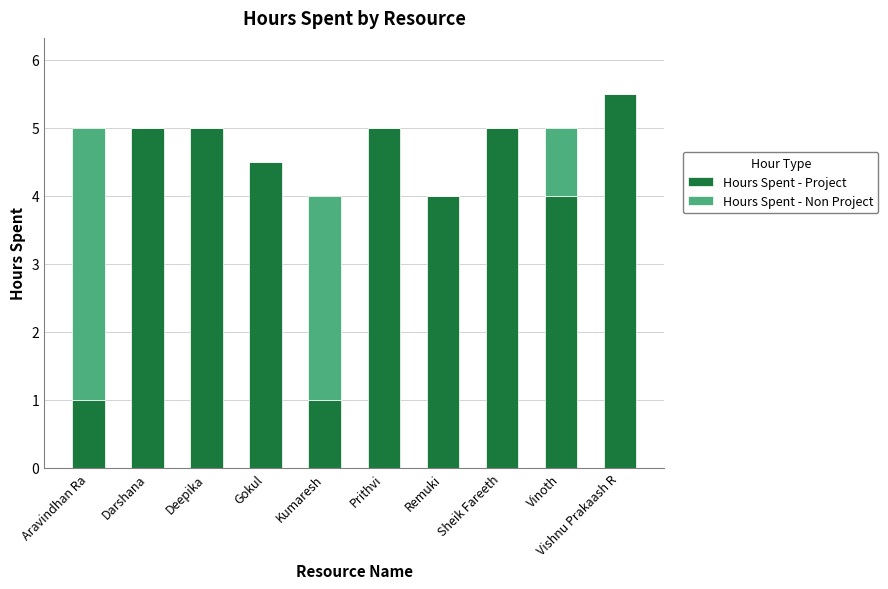

What is the sum of the Hours Spent - Project values at Prithvi and Darshana?

10.0